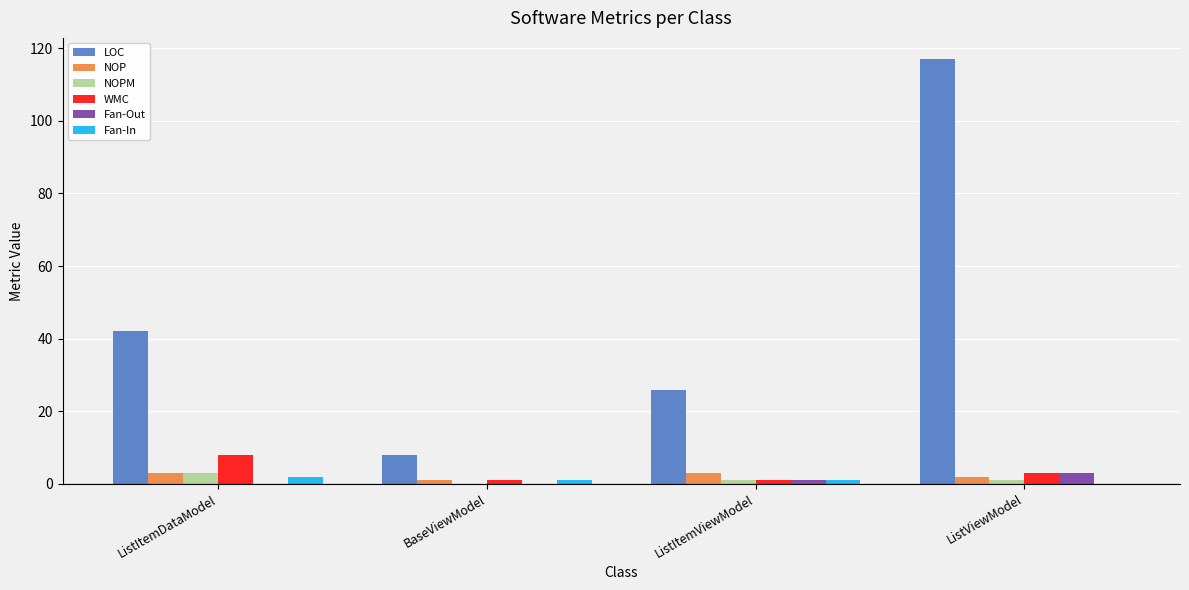

Which series changed the most between ListItemDataModel and BaseViewModel?

LOC